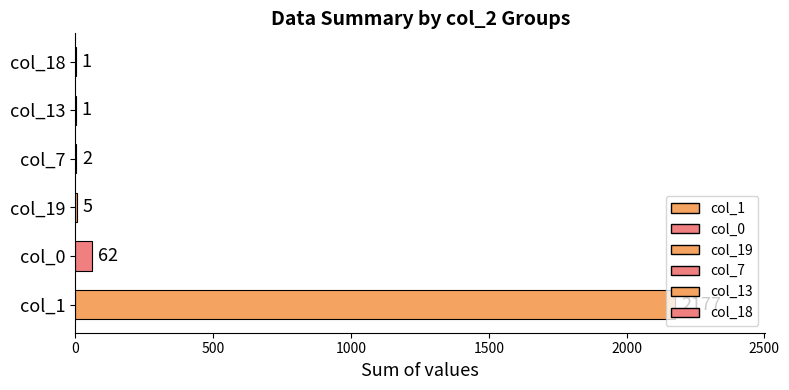

What is the change in value from col_1 to col_19?

-2172